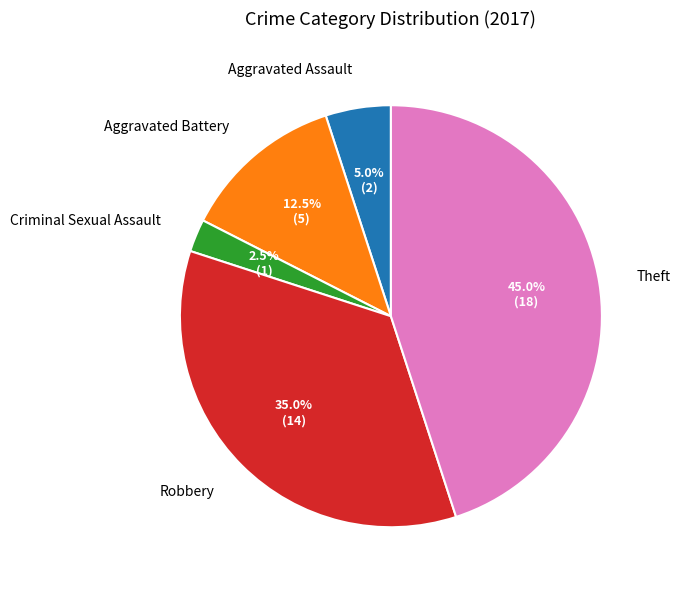

To the nearest percent, what is the average slice percentage?

20%